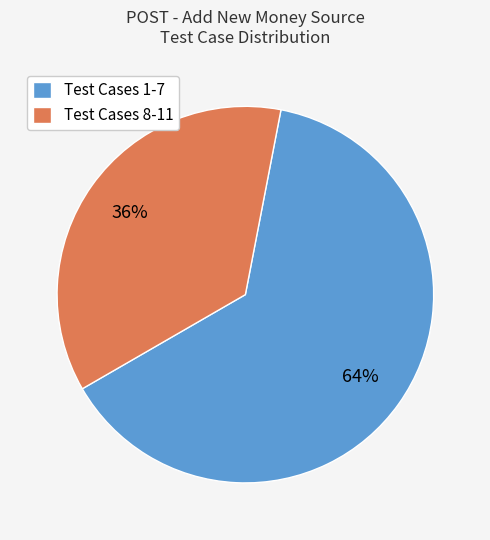

Is the sum of Test Cases 1-7 and Test Cases 8-11 greater than half?

Yes